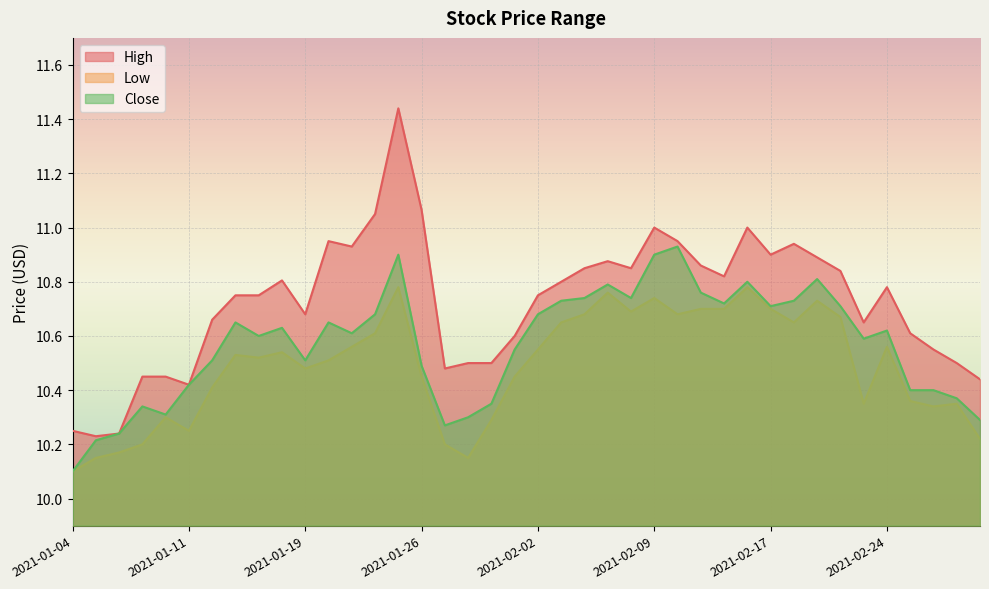

What position from the left is 2021-02-18?

32